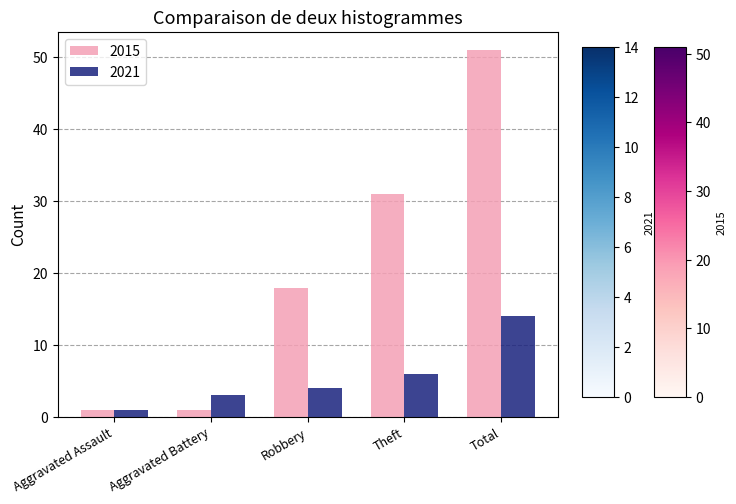

Rank the categories by 2021 value from highest to lowest.

Total, Theft, Robbery, Aggravated Battery, Aggravated Assault